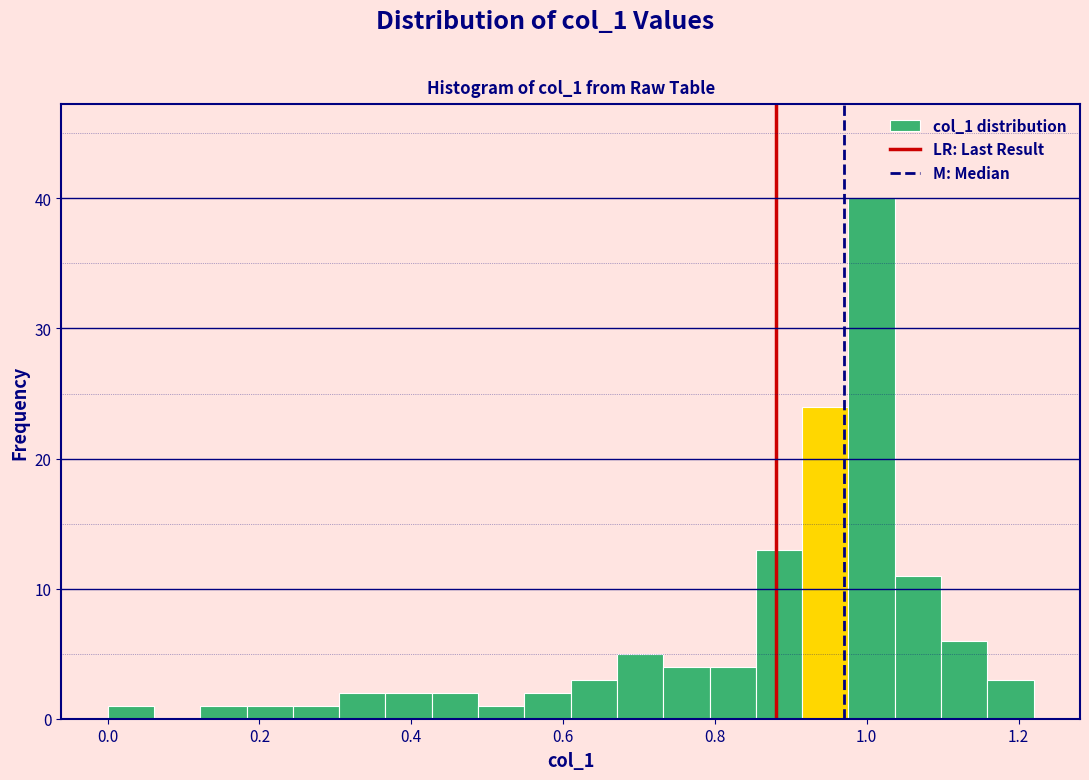

Read against the x-axis, roughly where is the centre of the tallest bar?

1.00